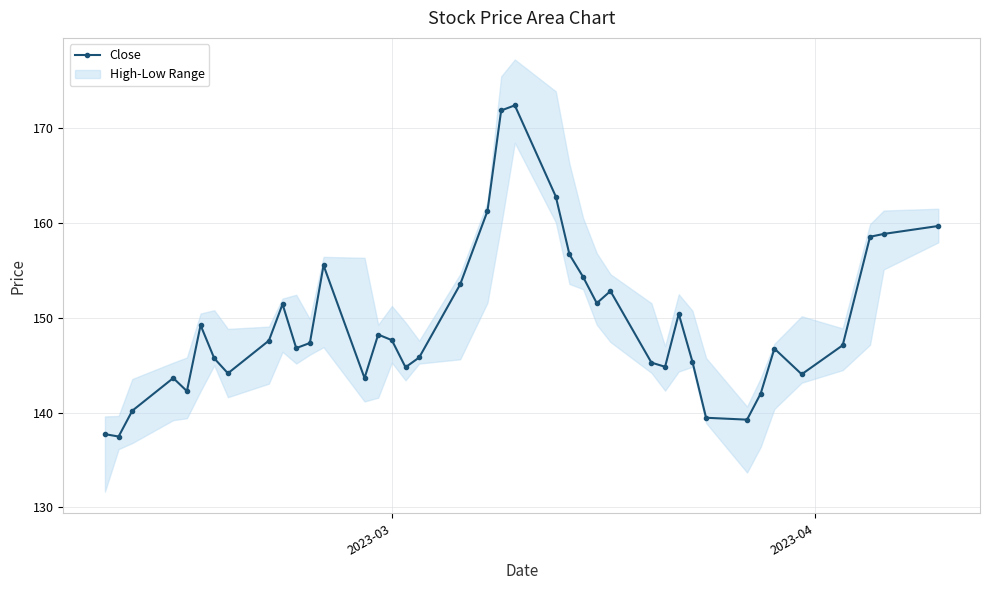

True or false: Close has more than 1 points higher than both neighbors.

True